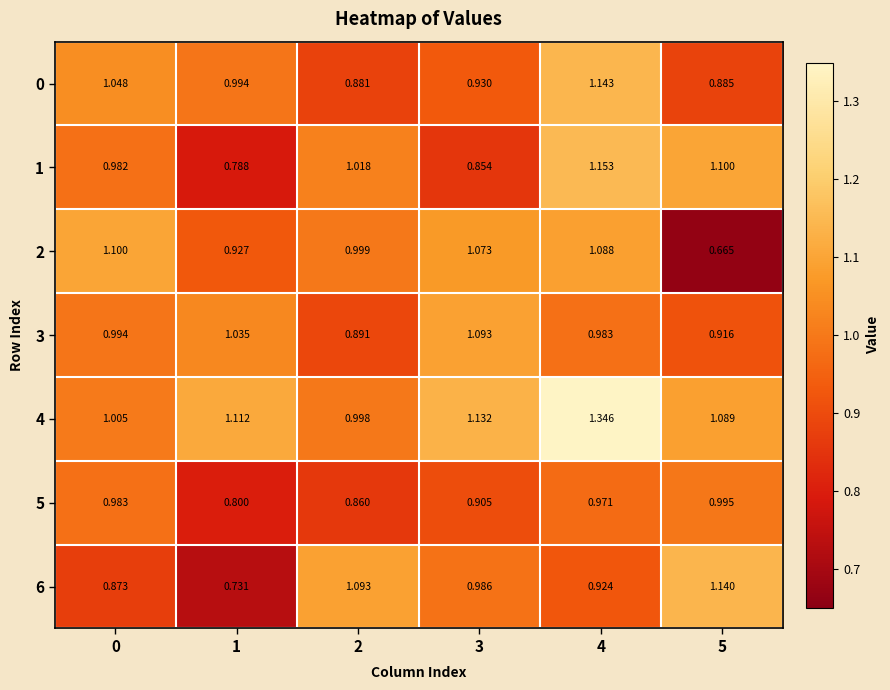

Is the value of 5 at 5 greater than the value of 2 at 0?

No